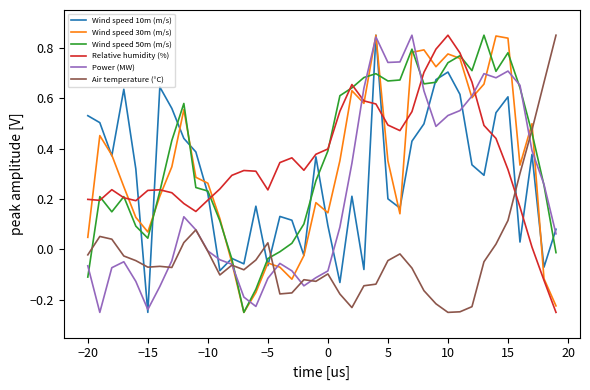

Which series ends up on top after the final intersection of Relative humidity (%) and Air temperature (°C)?

Air temperature (°C)